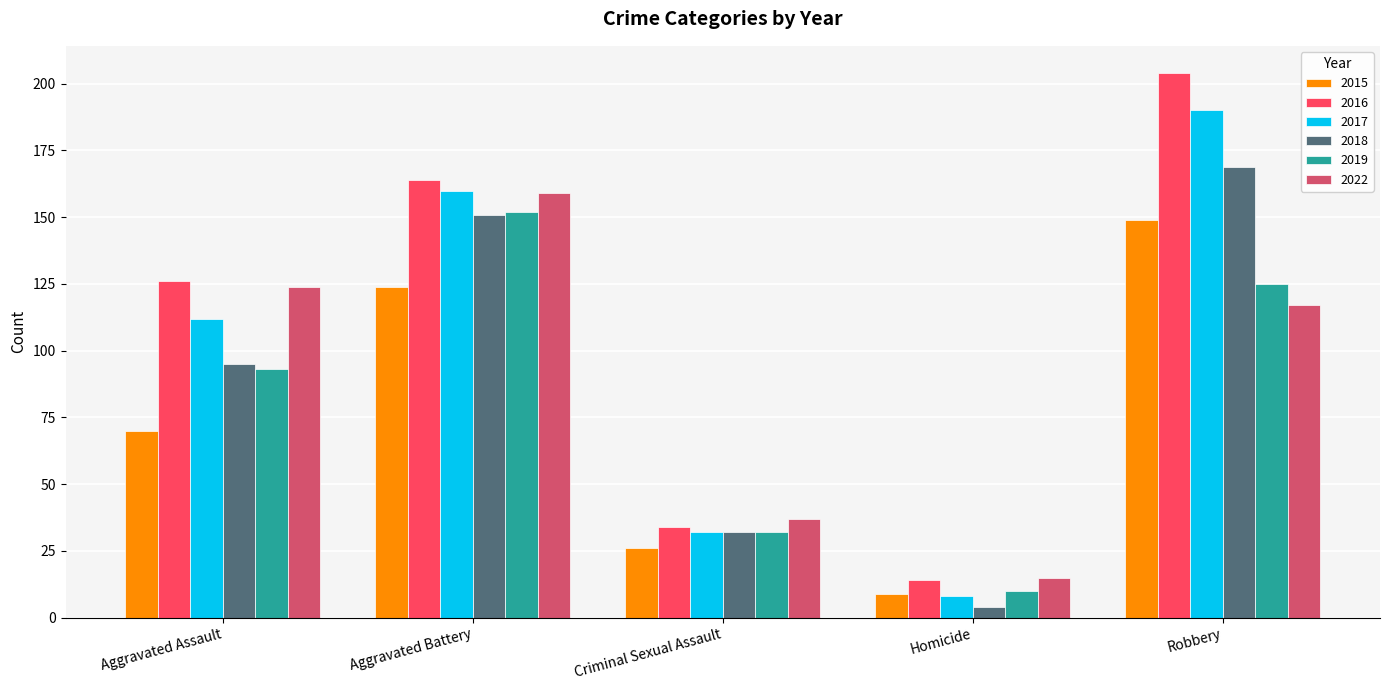

Does the chart contain stacked bars?

No